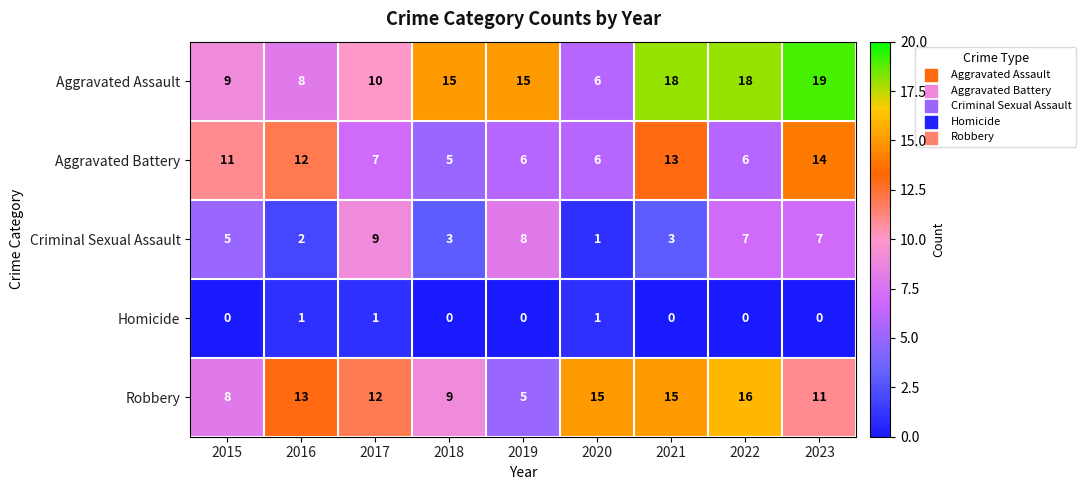

What is the total value across all series at 2016?

36